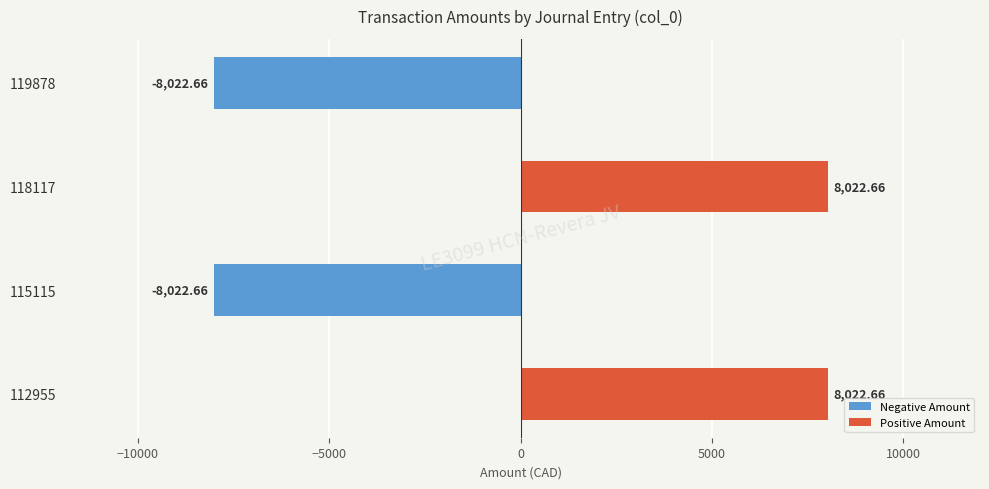

What is the difference between the second highest and second lowest values?

16045.3